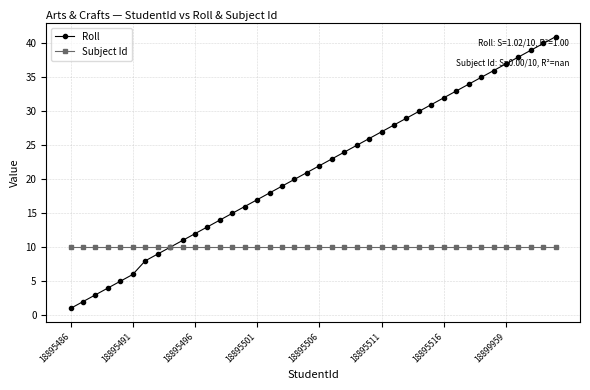

What is the maximum value for Roll?

41